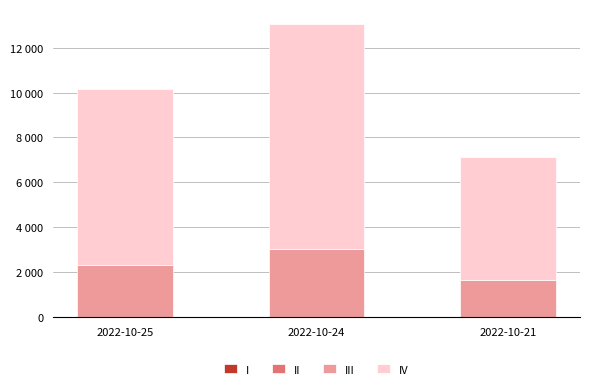

Are the bars horizontal?

No